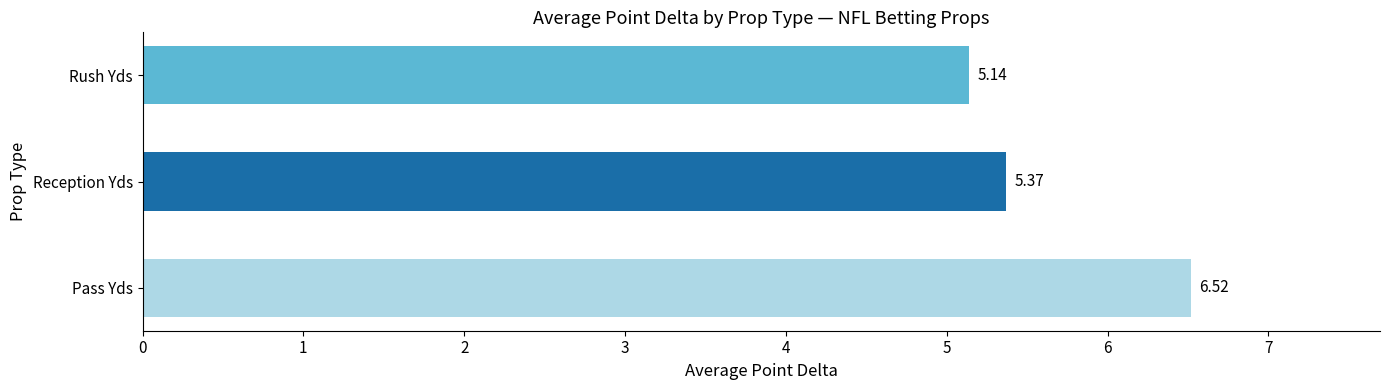

Are the bars horizontal?

Yes